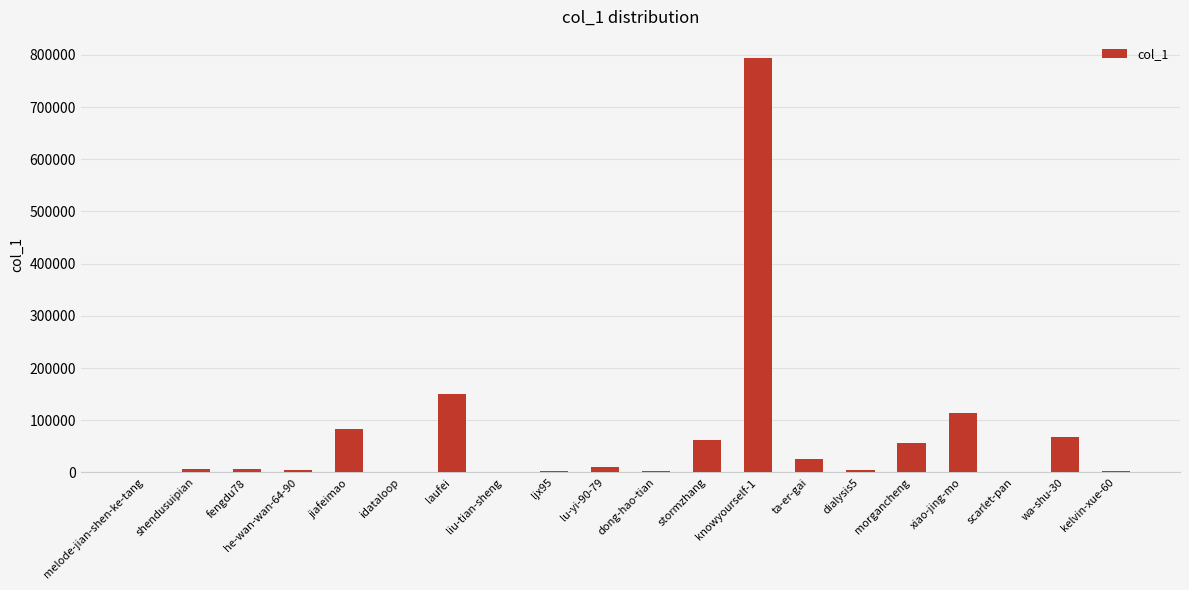

At which label is the value closest to 397414?

laufei